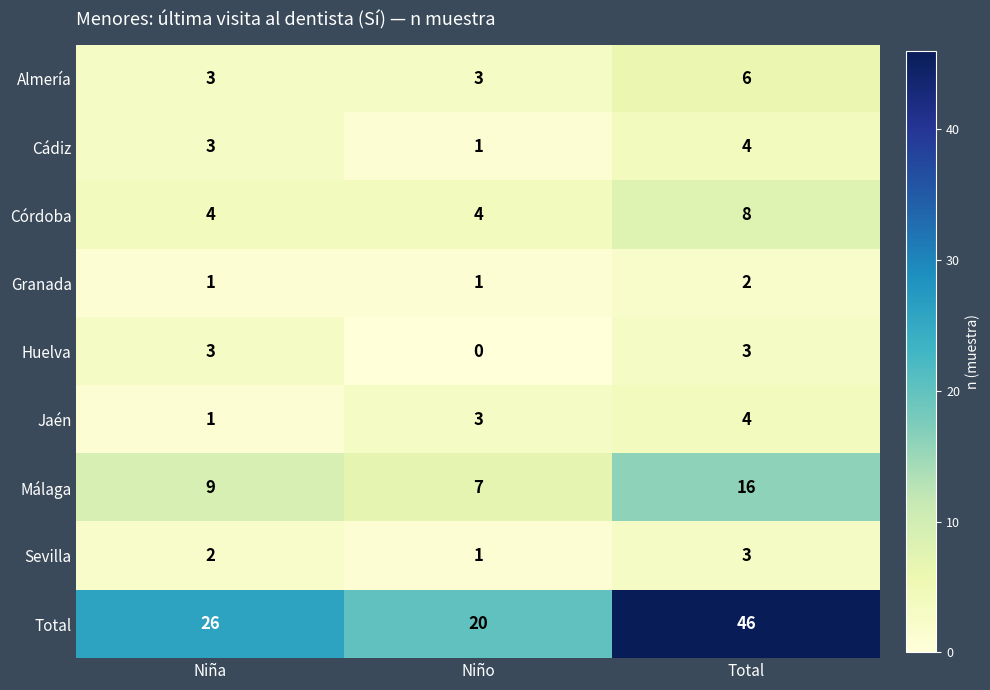

Is the value of Total at Niño greater than the value of Almería at Niña?

Yes